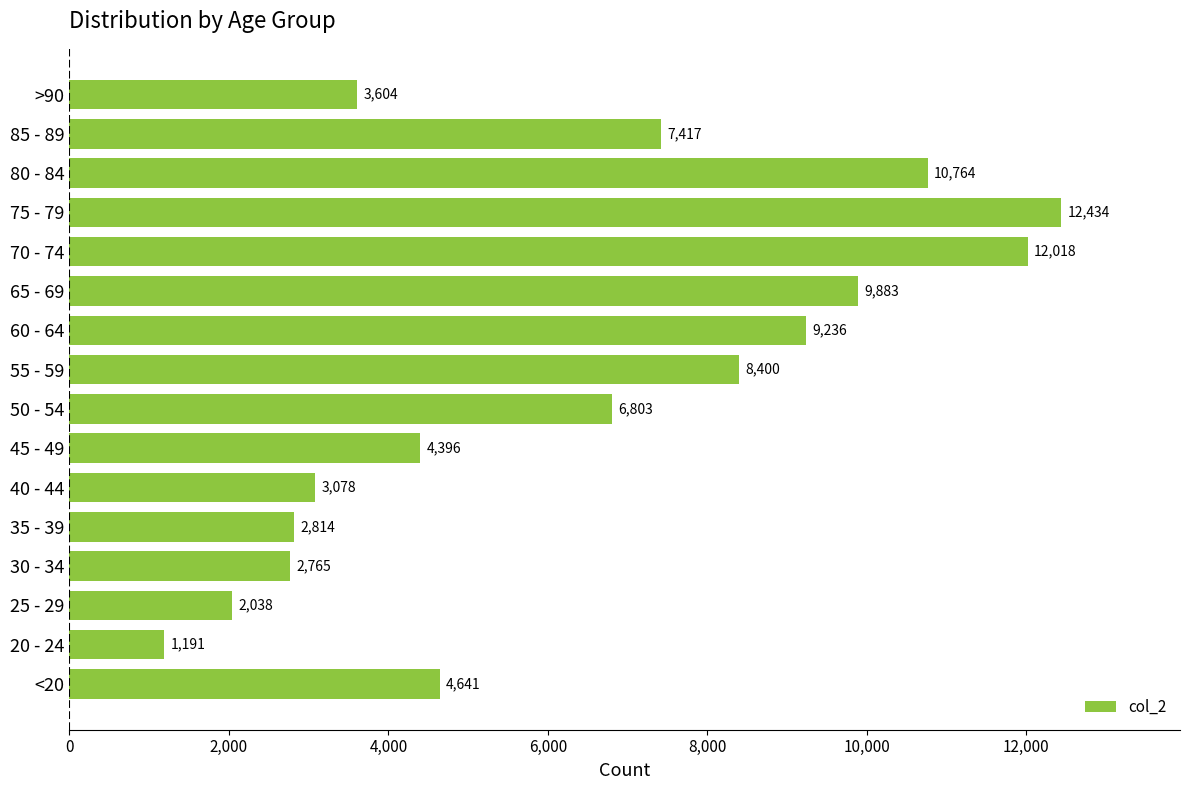

What is the maximum value shown in the chart?

12434